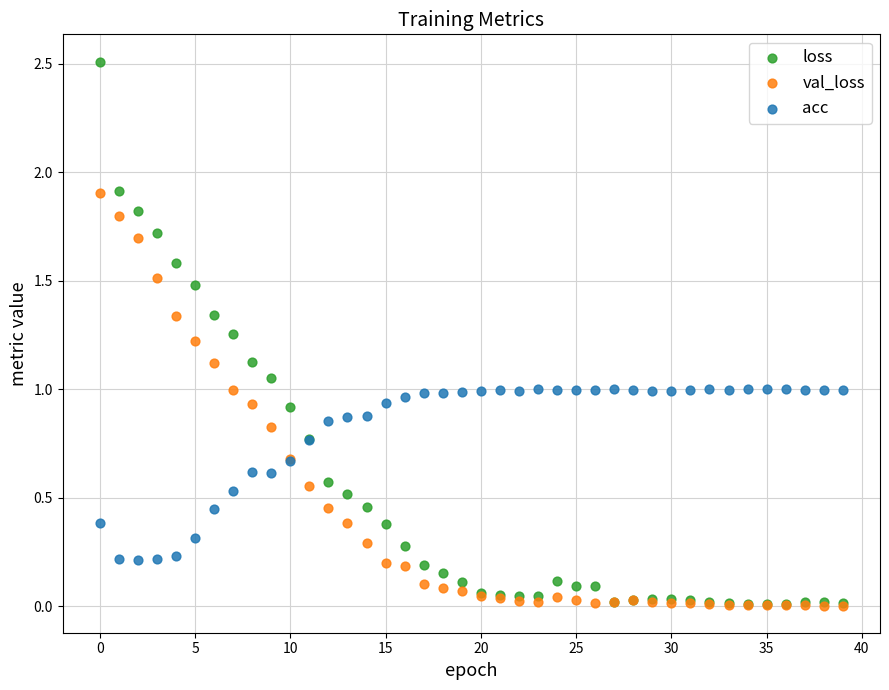

Which series reaches the maximum Y coordinate?

loss